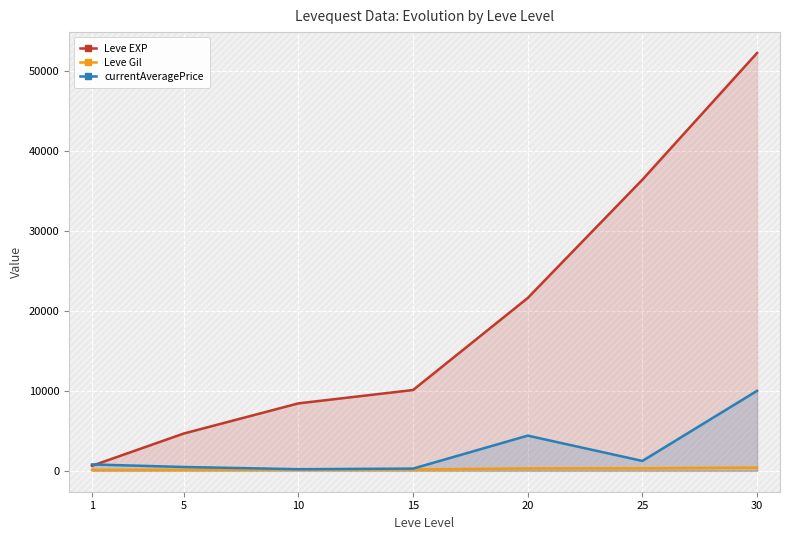

The currentAveragePrice series shows 4399.0 at 20. True or false?

True